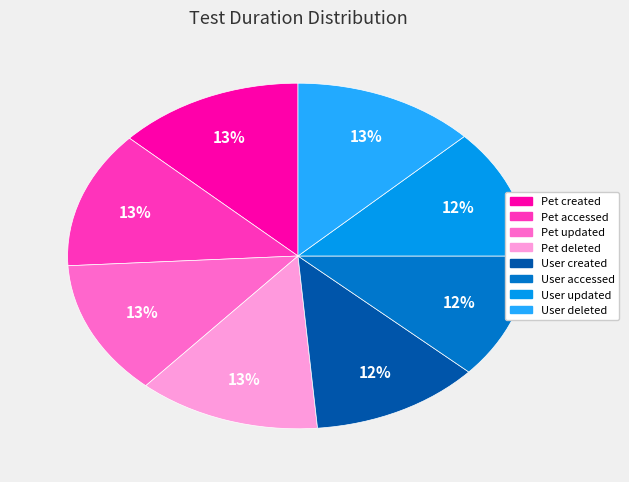

Does any single category account for the majority?

No